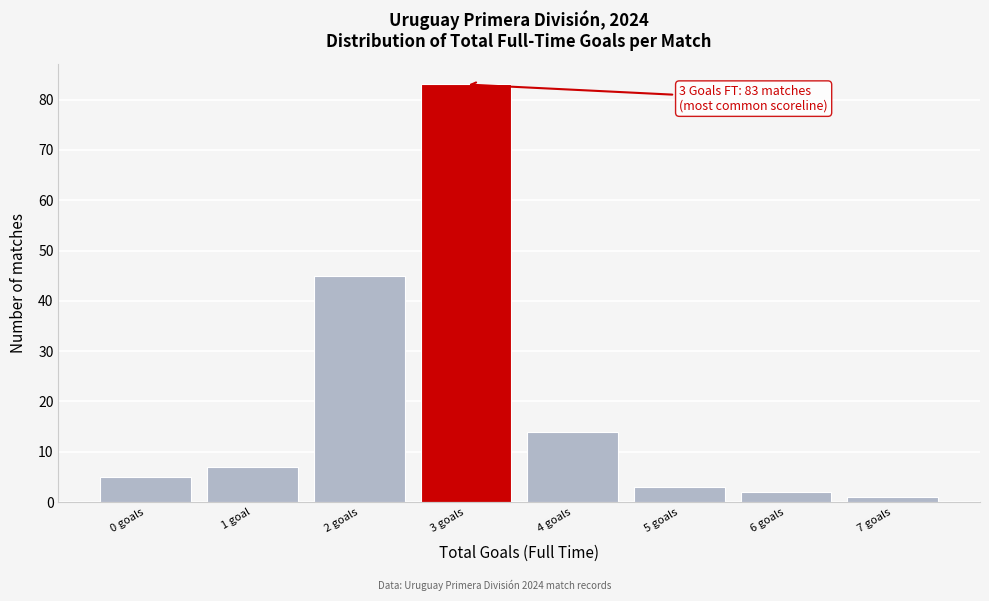

Reading left to right, what are all the values shown in this chart?

0 goals=5	1 goal=7	2 goals=45	3 goals=83	4 goals=14	5 goals=3	6 goals=2	7 goals=1